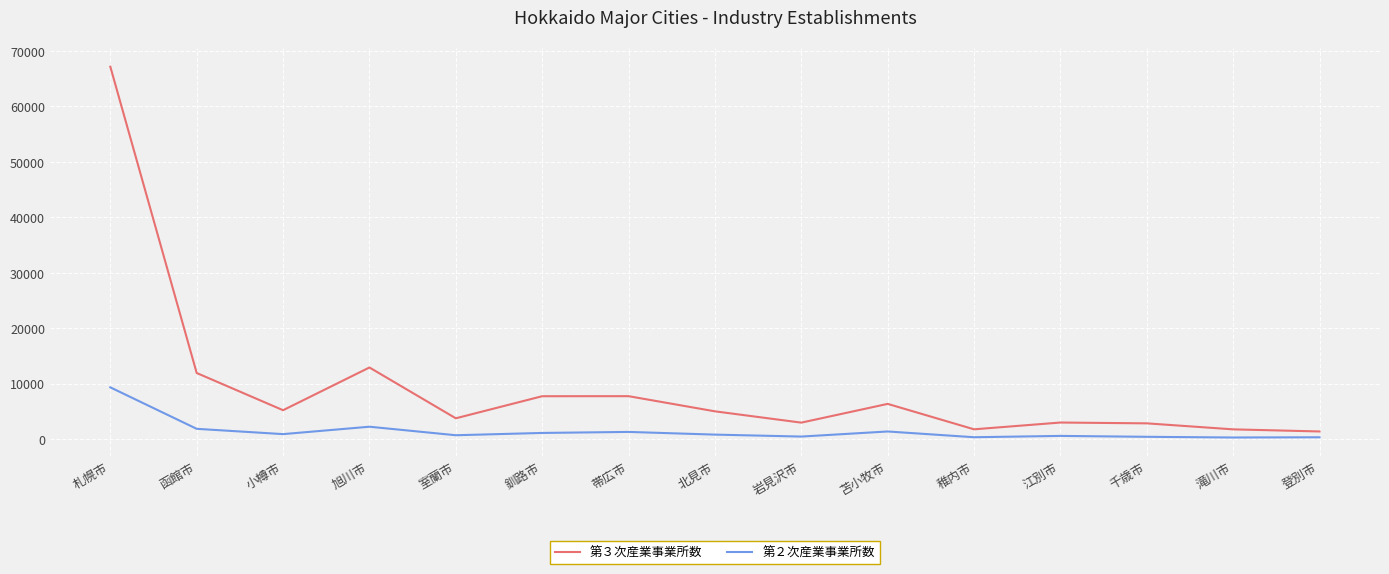

Rank the series at 函館市 from highest to lowest value.

第３次産業事業所数, 第２次産業事業所数